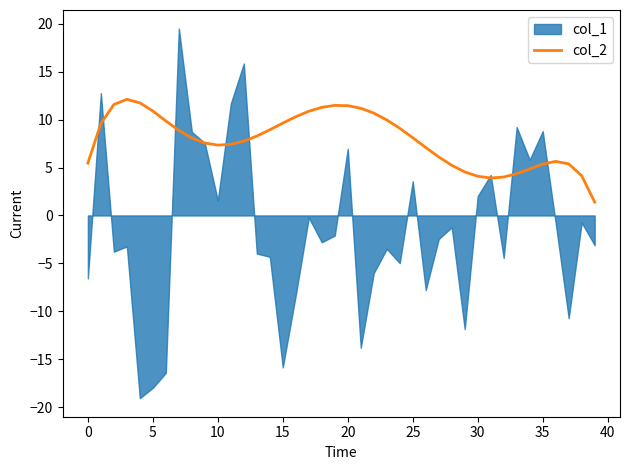

What is the maximum value for col_2?

12.1